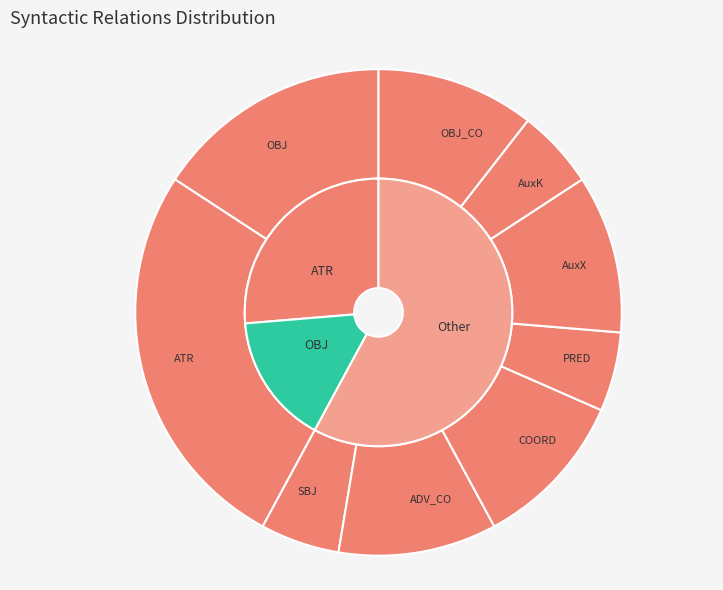

What is the largest slice in the pie chart?

ATR